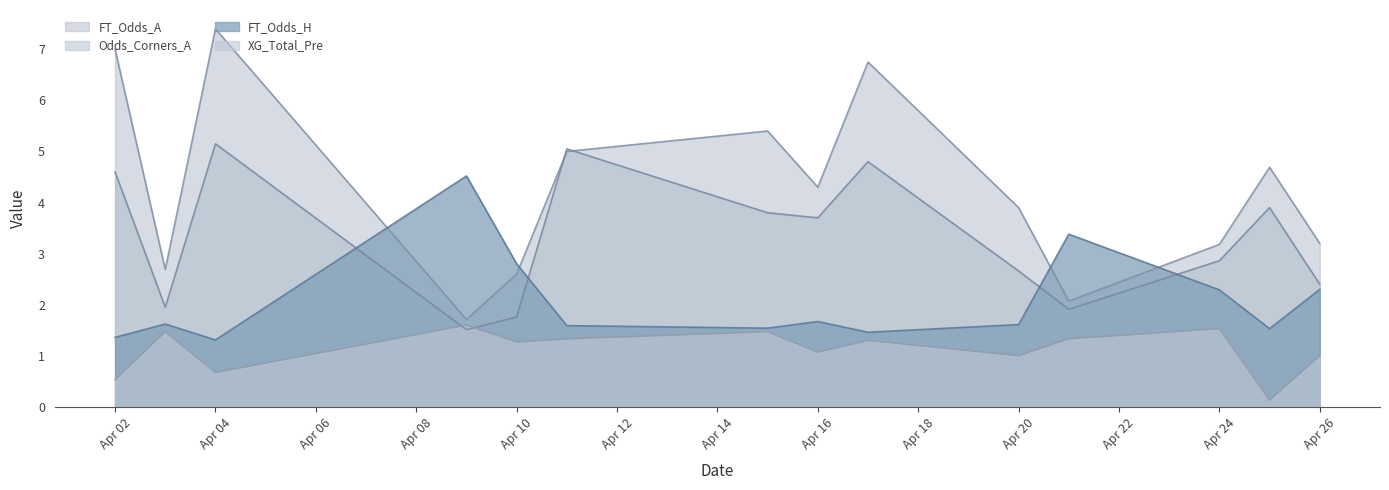

List the series in order of their peak value, highest first.

FT_Odds_A, Odds_Corners_A, FT_Odds_H, XG_Total_Pre